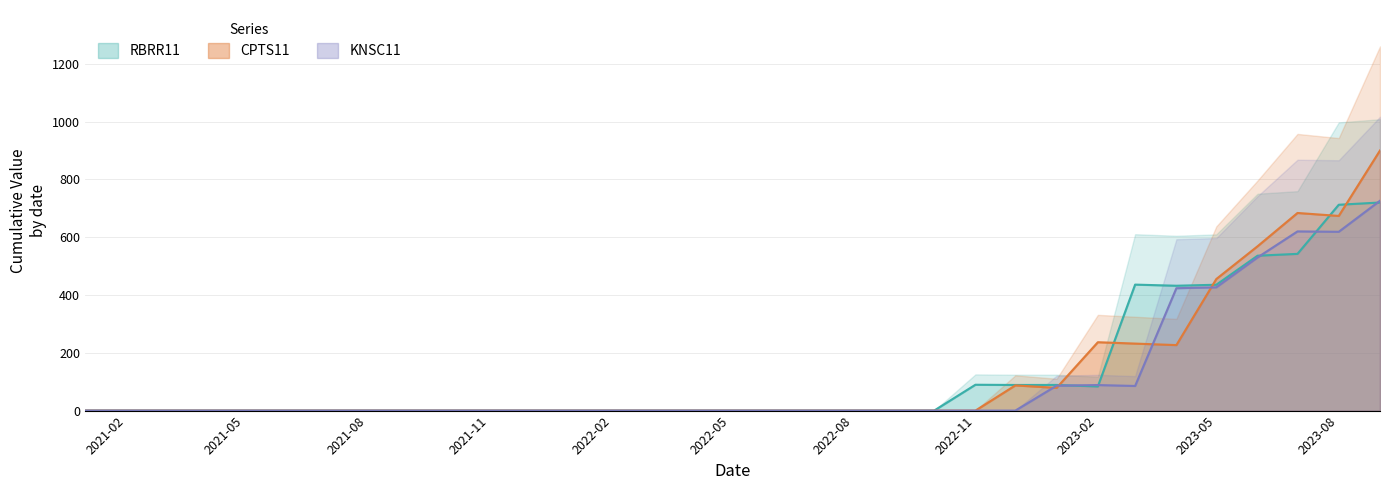

How many categories are shown in the chart?

33